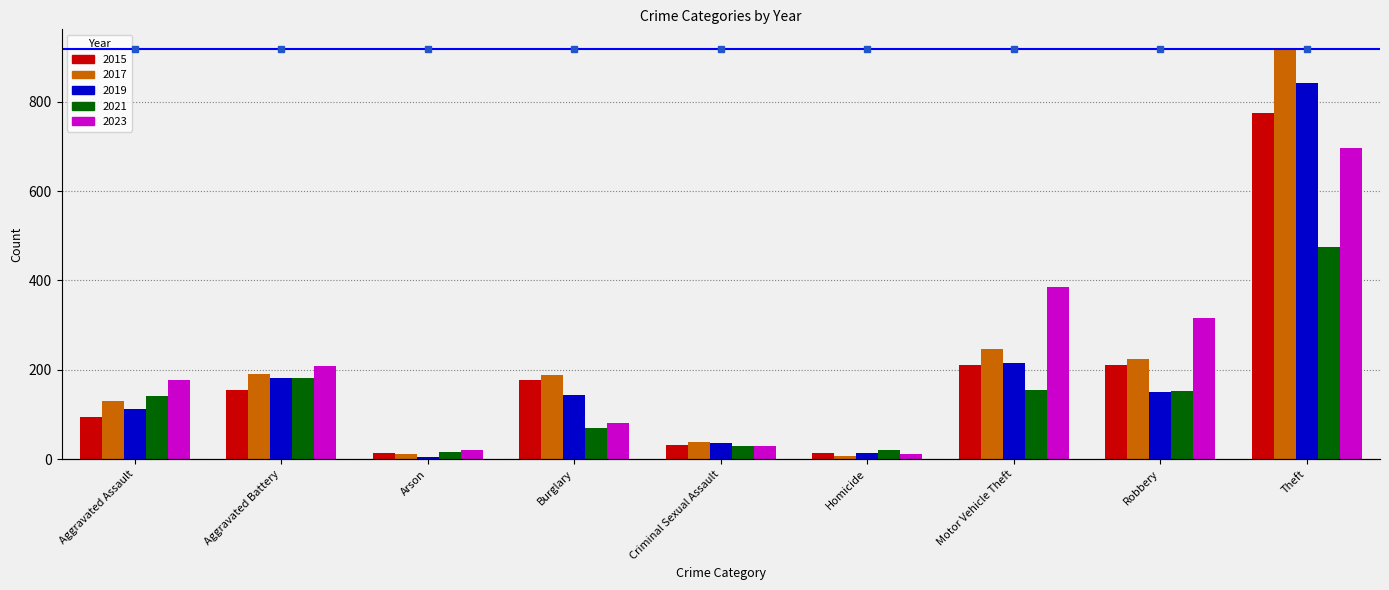

Reading left to right, what are all the values shown in this chart?

2015: 95	154	15	178	31	13	211	212	774
2017: 131	191	12	189	39	8	247	224	916
2019: 113	182	6	143	37	14	216	150	841
2021: 142	182	17	71	30	20	156	153	474
2023: 177	209	21	81	29	12	385	317	696